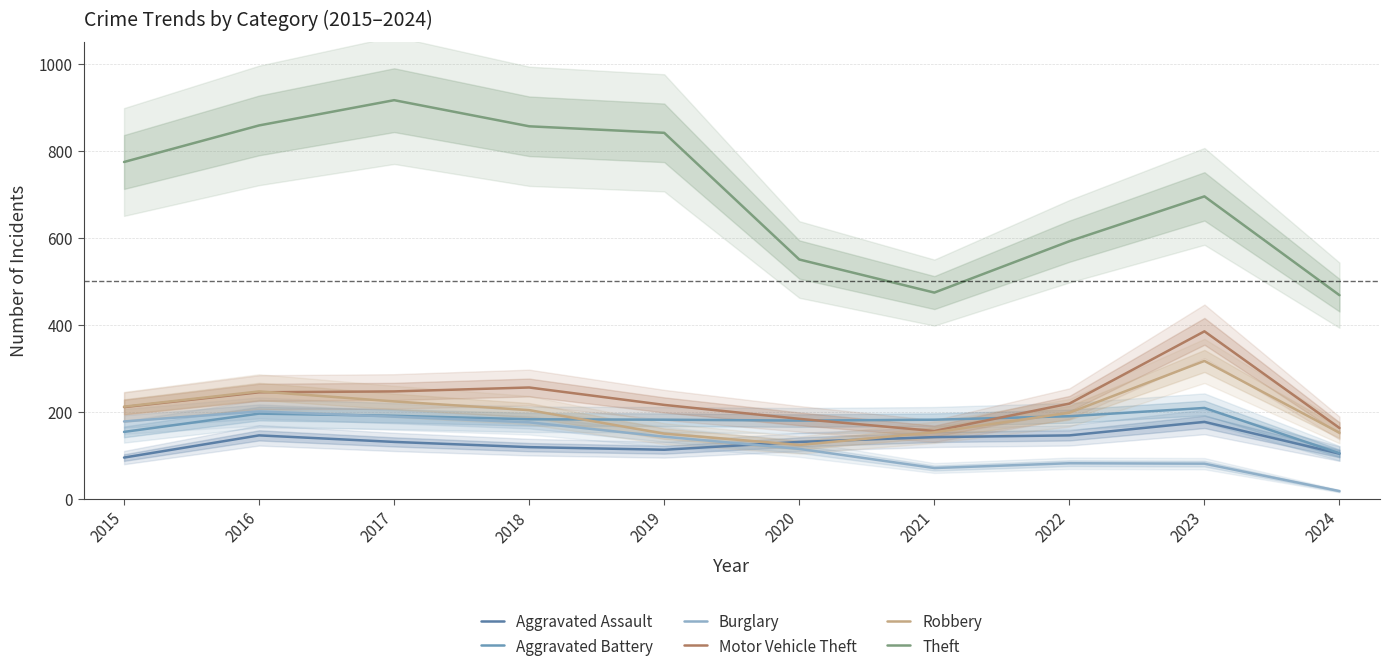

What is the sum of all Theft values?

7024